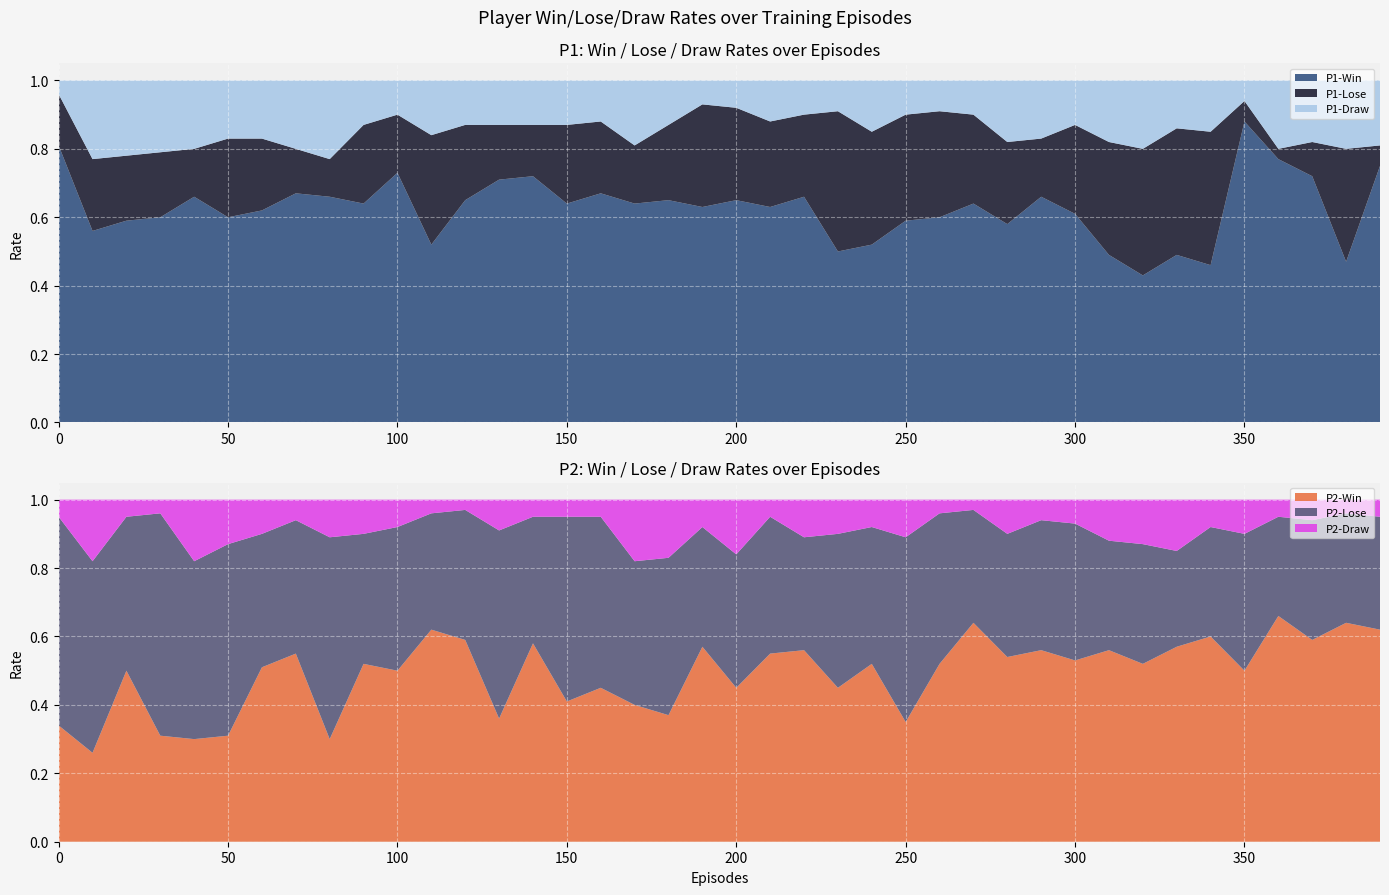

Reading left to right, list all the values displayed in this chart.

P1-Win: 0=0.8	10=0.6	20=0.6	30=0.6	40=0.7	50=0.6	60=0.6	70=0.7	80=0.7	90=0.6	100=0.7	110=0.5	120=0.7	130=0.7	140=0.7	150=0.6	160=0.7	170=0.6	180=0.7	190=0.6	200=0.7	210=0.6	220=0.7	230=0.5	240=0.5	250=0.6	260=0.6	270=0.6	280=0.6	290=0.7	300=0.6	310=0.5	320=0.4	330=0.5	340=0.5	350=0.9	360=0.8	370=0.7	380=0.5	390=0.8
P1-Lose: 0=0.1	10=0.2	20=0.2	30=0.2	40=0.1	50=0.2	60=0.2	70=0.1	80=0.1	90=0.2	100=0.2	110=0.3	120=0.2	130=0.2	140=0.1	150=0.2	160=0.2	170=0.2	180=0.2	190=0.3	200=0.3	210=0.2	220=0.2	230=0.4	240=0.3	250=0.3	260=0.3	270=0.3	280=0.2	290=0.2	300=0.3	310=0.3	320=0.4	330=0.4	340=0.4	350=0.1	360=0.0	370=0.1	380=0.3	390=0.1
P1-Draw: 0=0.0	10=0.2	20=0.2	30=0.2	40=0.2	50=0.2	60=0.2	70=0.2	80=0.2	90=0.1	100=0.1	110=0.2	120=0.1	130=0.1	140=0.1	150=0.1	160=0.1	170=0.2	180=0.1	190=0.1	200=0.1	210=0.1	220=0.1	230=0.1	240=0.1	250=0.1	260=0.1	270=0.1	280=0.2	290=0.2	300=0.1	310=0.2	320=0.2	330=0.1	340=0.1	350=0.1	360=0.2	370=0.2	380=0.2	390=0.2
P2-Win: 0=0.3	10=0.3	20=0.5	30=0.3	40=0.3	50=0.3	60=0.5	70=0.6	80=0.3	90=0.5	100=0.5	110=0.6	120=0.6	130=0.4	140=0.6	150=0.4	160=0.5	170=0.4	180=0.4	190=0.6	200=0.5	210=0.6	220=0.6	230=0.5	240=0.5	250=0.3	260=0.5	270=0.6	280=0.5	290=0.6	300=0.5	310=0.6	320=0.5	330=0.6	340=0.6	350=0.5	360=0.7	370=0.6	380=0.6	390=0.6
P2-Lose: 0=0.6	10=0.6	20=0.5	30=0.7	40=0.5	50=0.6	60=0.4	70=0.4	80=0.6	90=0.4	100=0.4	110=0.3	120=0.4	130=0.6	140=0.4	150=0.5	160=0.5	170=0.4	180=0.5	190=0.3	200=0.4	210=0.4	220=0.3	230=0.5	240=0.4	250=0.5	260=0.4	270=0.3	280=0.4	290=0.4	300=0.4	310=0.3	320=0.3	330=0.3	340=0.3	350=0.4	360=0.3	370=0.3	380=0.3	390=0.3
P2-Draw: 0=0.1	10=0.2	20=0.1	30=0.0	40=0.2	50=0.1	60=0.1	70=0.1	80=0.1	90=0.1	100=0.1	110=0.0	120=0.0	130=0.1	140=0.1	150=0.1	160=0.1	170=0.2	180=0.2	190=0.1	200=0.2	210=0.1	220=0.1	230=0.1	240=0.1	250=0.1	260=0.0	270=0.0	280=0.1	290=0.1	300=0.1	310=0.1	320=0.1	330=0.1	340=0.1	350=0.1	360=0.1	370=0.1	380=0.0	390=0.1